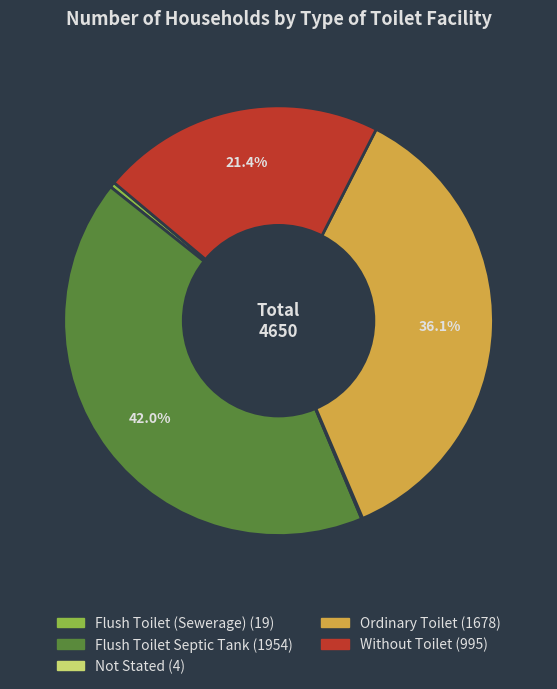

The Without Toilet slice represents 21% of the pie. True or false?

True